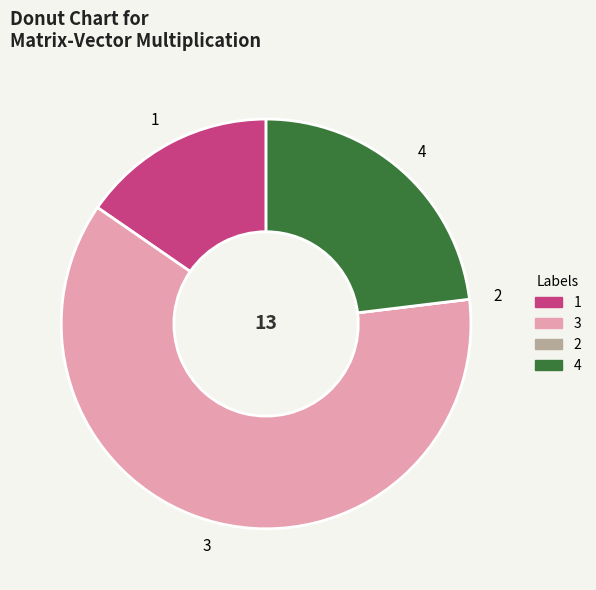

True or false: 1 accounts for 15% of the total.

True